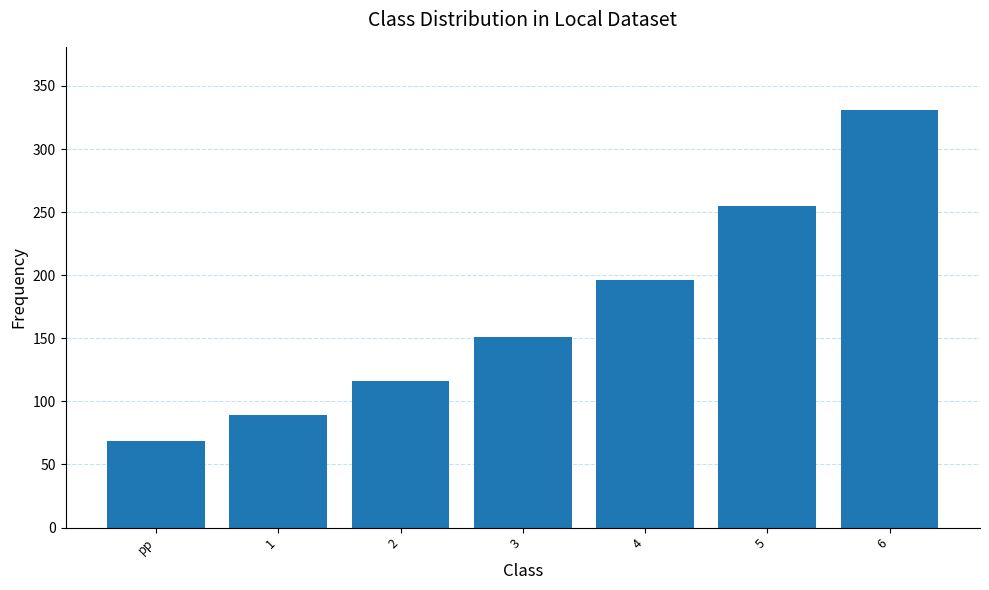

What is the label of the 5th bar from the right?

2